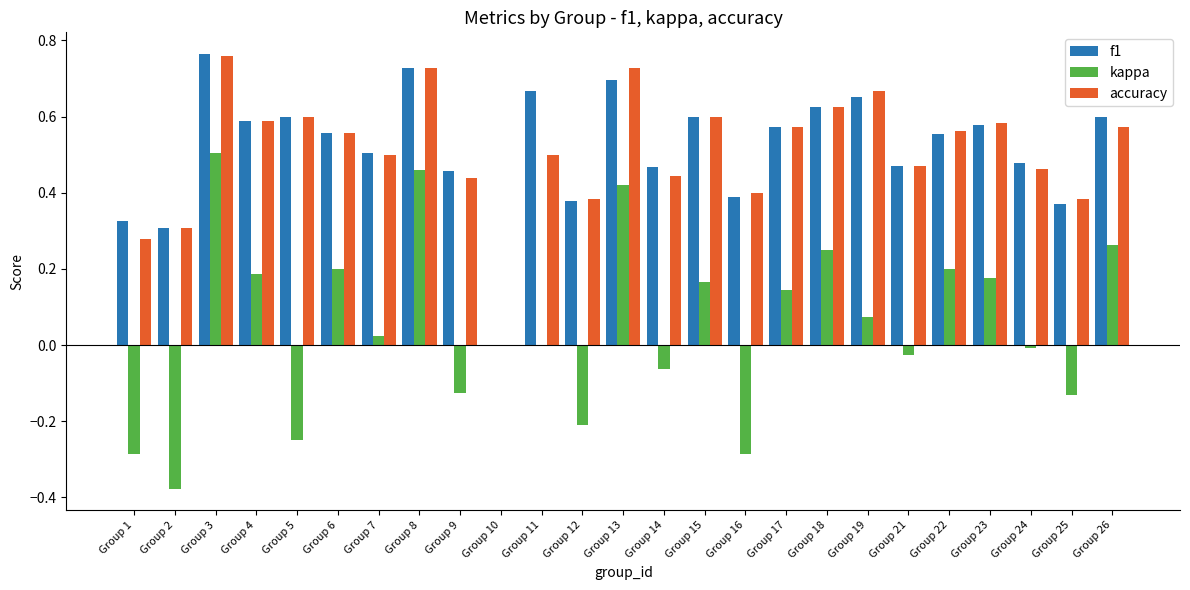

Count the accuracy values in the range 0 to 1.

25